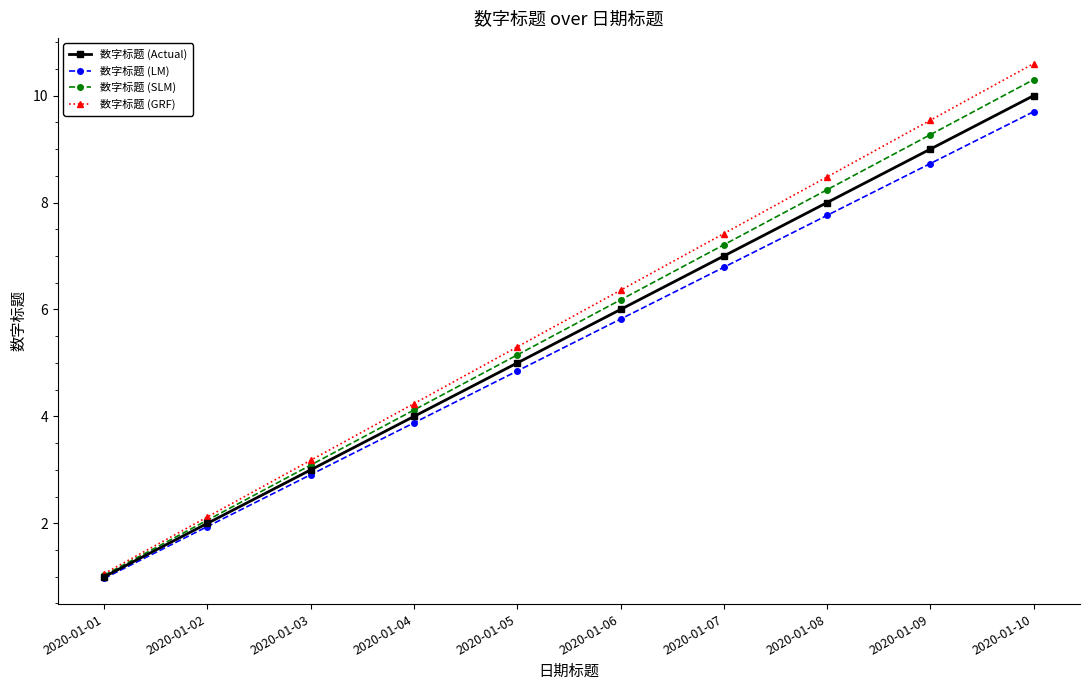

What is the value of the 数字标题 (GRF) point at the 1st from the left?

1.1